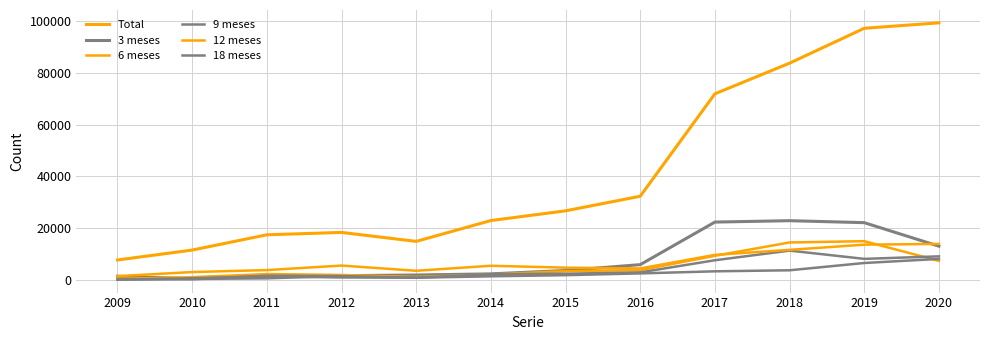

Reading right to left, extract all data points from this chart.

Total: 2020=99419	2019=97315	2018=83816	2017=71965	2016=32340	2015=26693	2014=22932	2013=14873	2012=18340	2011=17423	2010=11511	2009=7682
3 meses: 2020=13023	2019=22119	2018=22880	2017=22343	2016=5874	2015=3600	2014=2302	2013=1872	2012=1597	2011=689	2010=445	2009=1380
6 meses: 2020=7340	2019=14956	2018=14459	2017=9296	2016=3765	2015=3364	2014=2065	2013=1100	2012=1877	2011=2244	2010=1024	2009=392
9 meses: 2020=9082	2019=8110	2018=11309	2017=7574	2016=2888	2015=2348	2014=2174	2013=817	2012=1444	2011=1603	2010=219	2009=133
12 meses: 2020=13906	2019=13607	2018=11597	2017=9655	2016=4404	2015=4710	2014=5446	2013=3507	2012=5520	2011=3771	2010=3008	2009=1434
18 meses: 2020=8091	2019=6513	2018=3698	2017=3293	2016=2485	2015=1799	2014=1365	2013=810	2012=917	2011=1351	2010=626	2009=36